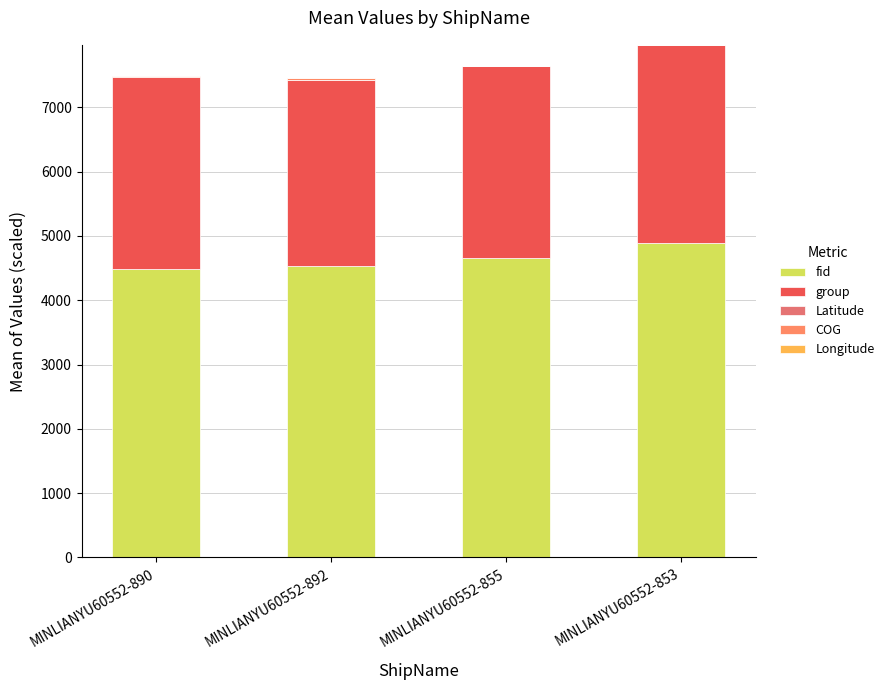

Count the number of categories in the chart.

4